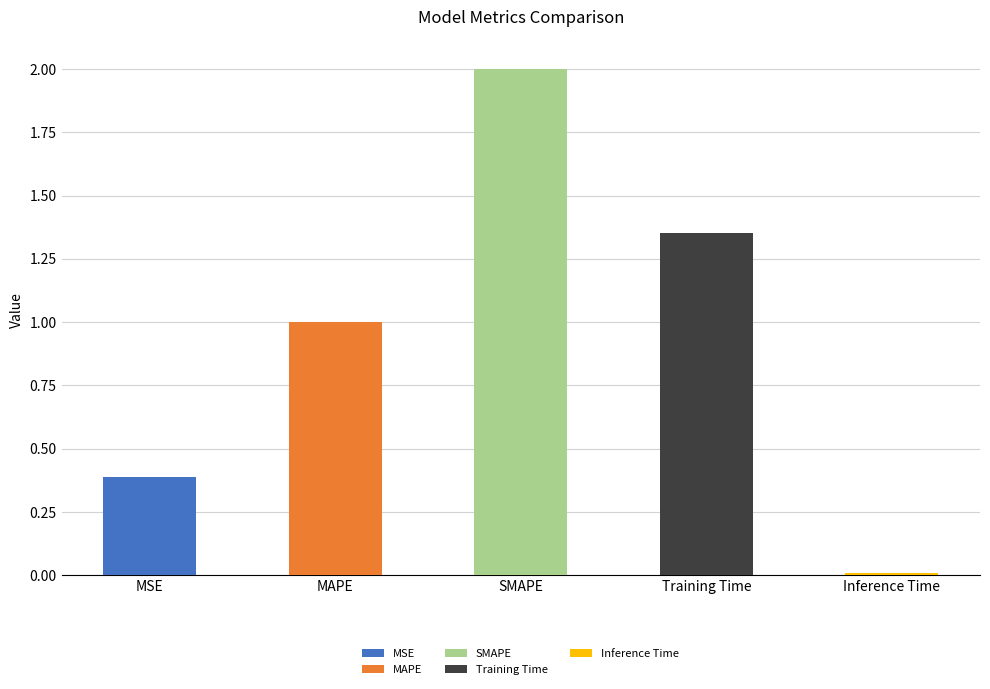

How many distinct data groups are displayed?

1